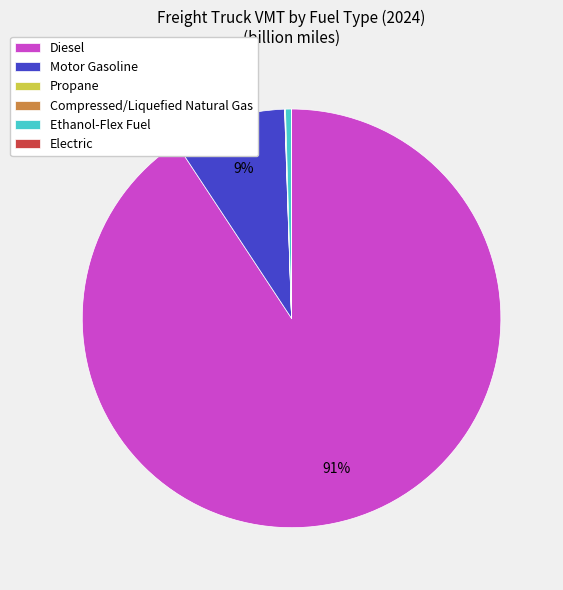

Which slice is the largest?

Diesel